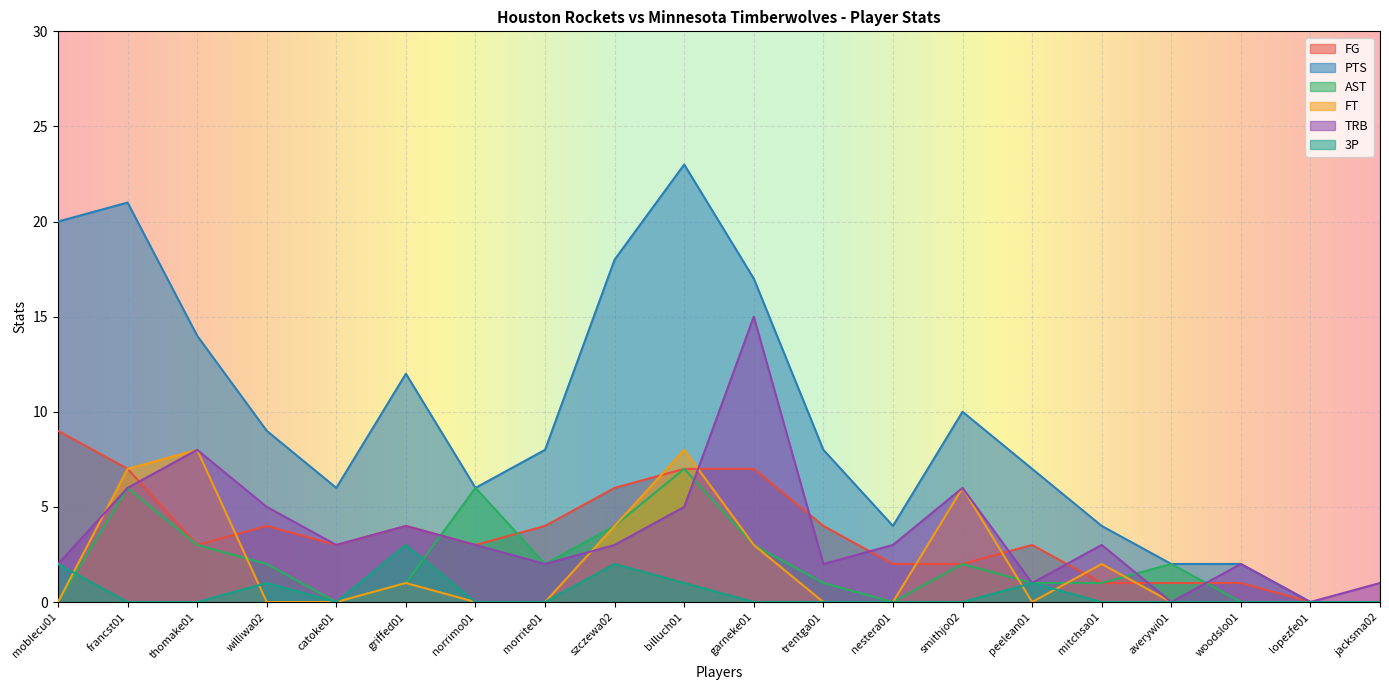

How many intersections are there between AST and FG?

3